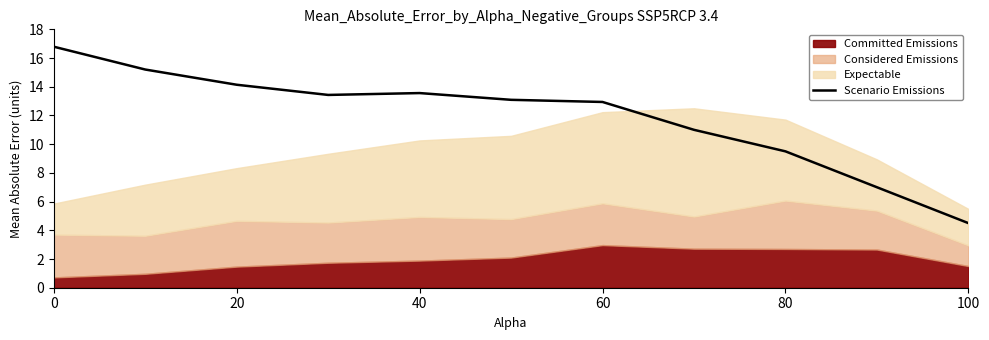

True or false: Scenario Emissions has a value of 15.3 at 80.

False